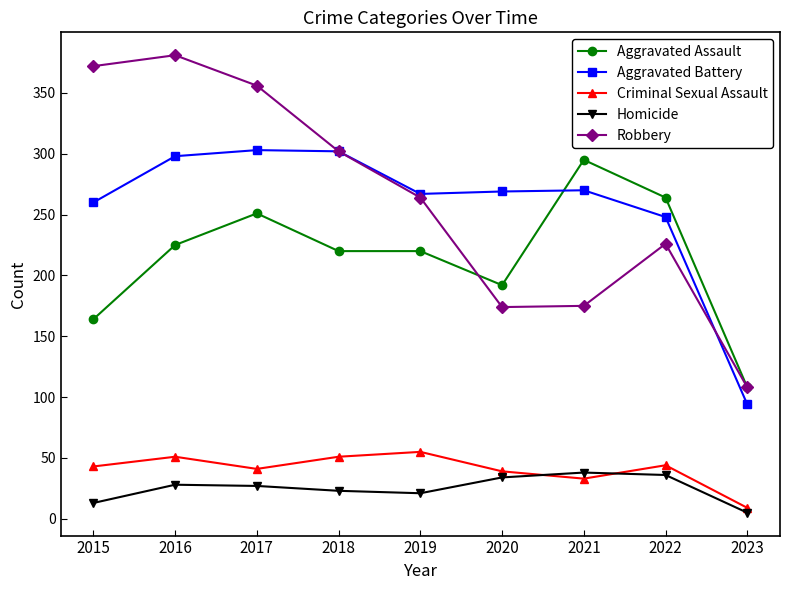

The value of Robbery at 2017 is 598. True or false?

False